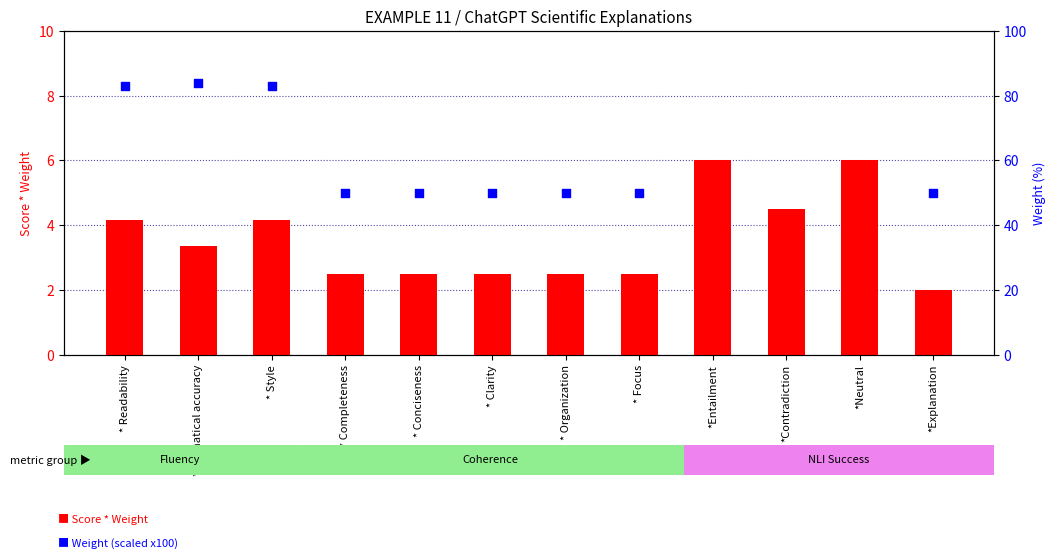

At which category is the sum across all series the highest?

*Entailment